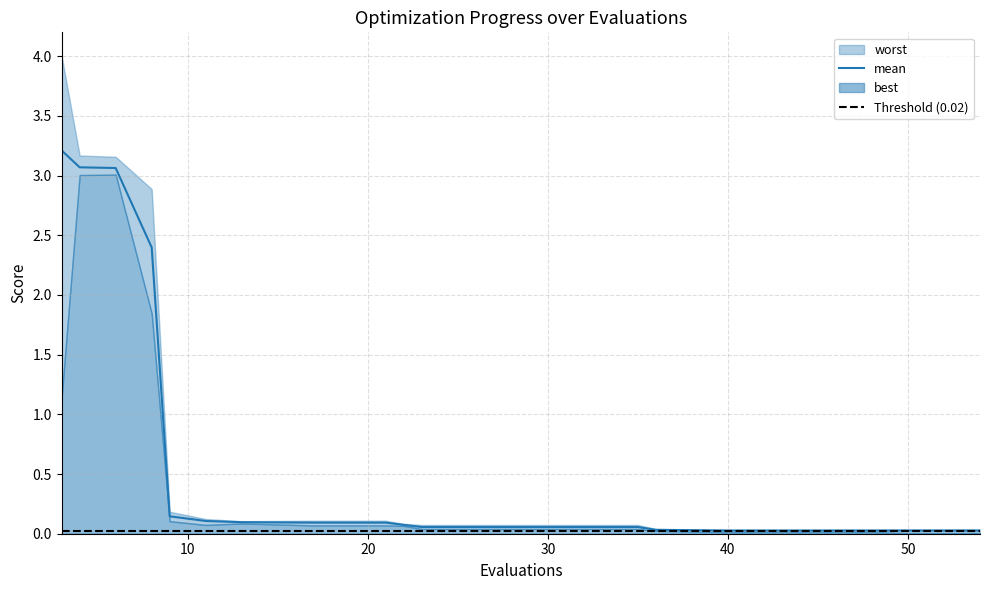

Between 6 and 22, which series saw the biggest shift?

worst